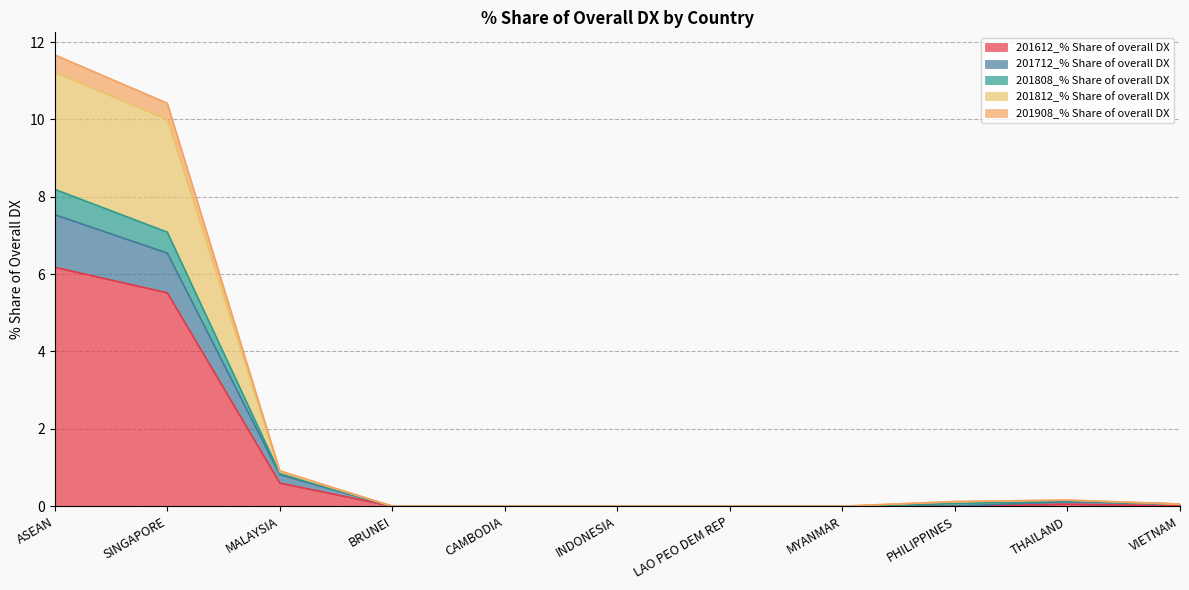

The 201612_% Share of overall DX series shows 0.0 at PHILIPPINES. True or false?

True